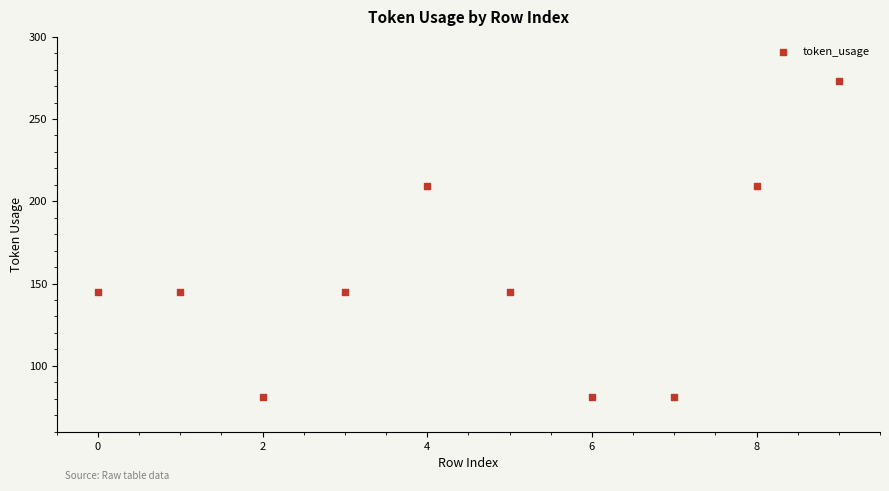

What is the range of Y values (max minus min)?

192